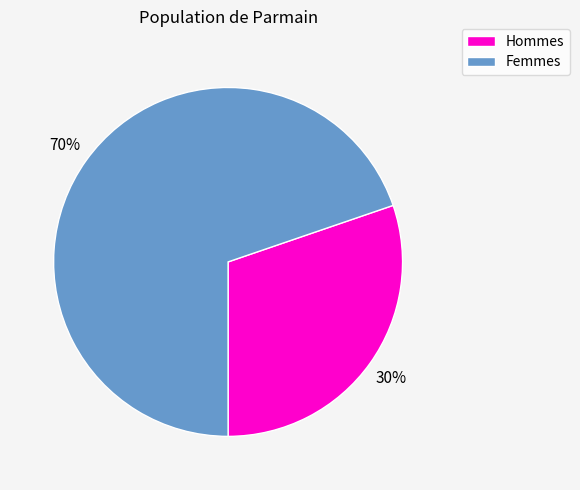

Rank the categories by value from lowest to highest.

Hommes, Femmes